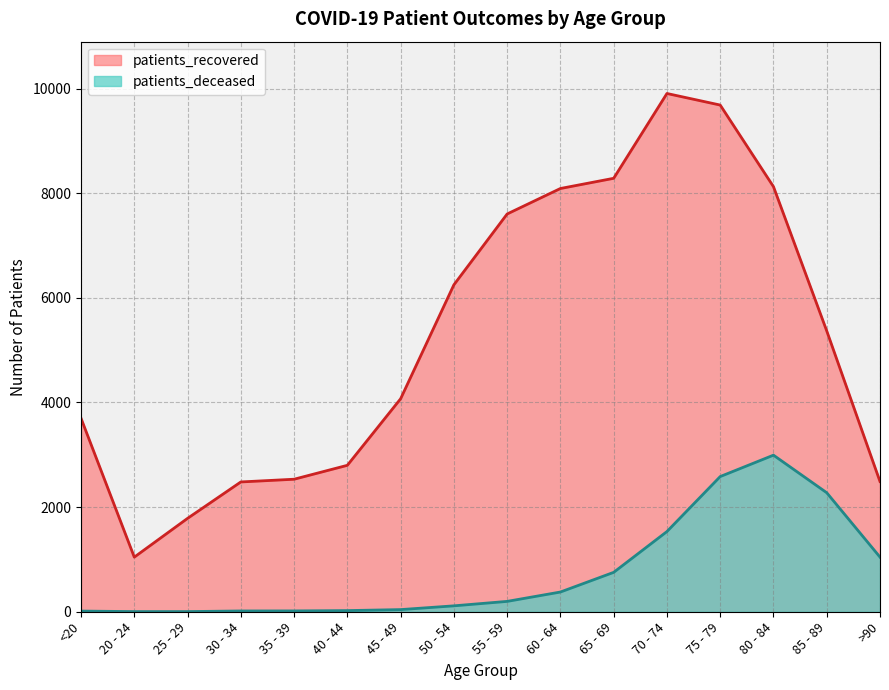

List the series in order of their overall mean, highest first.

patients_recovered, patients_deceased